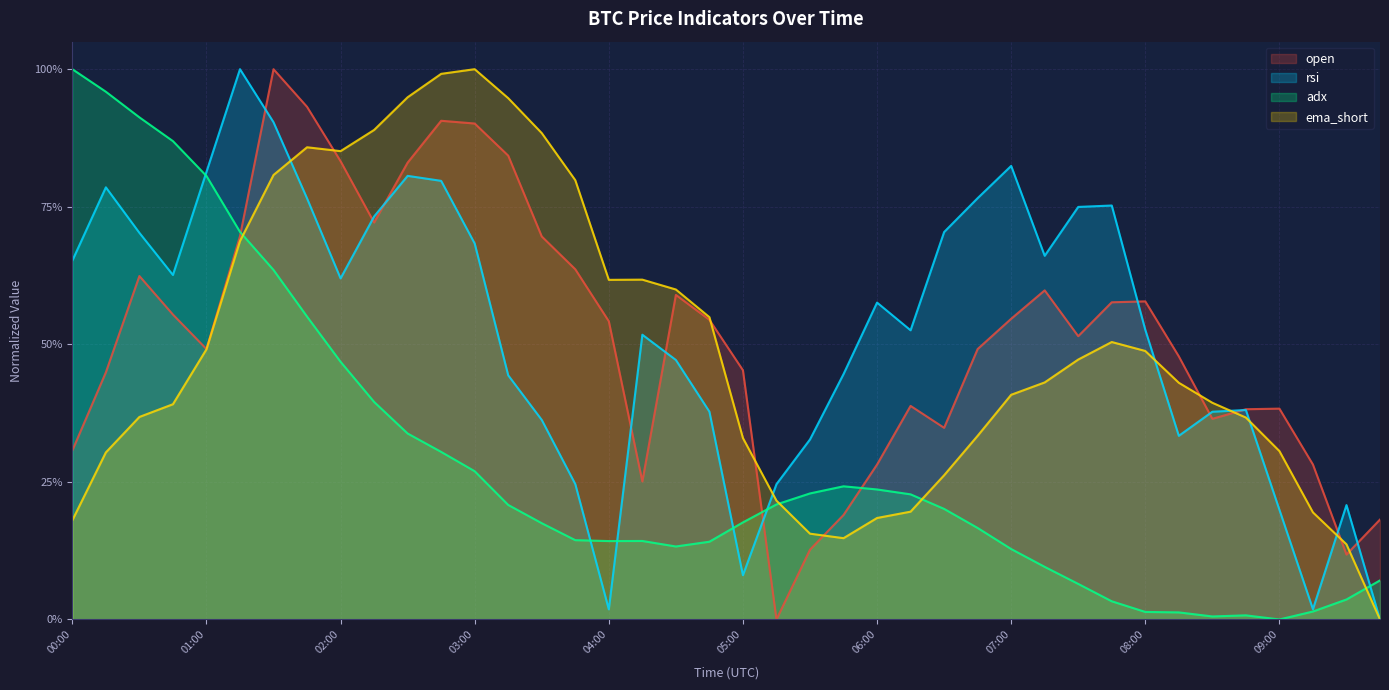

Which has a higher value, 2024-05-01 01:00 or 2024-05-01 07:45?

2024-05-01 07:45